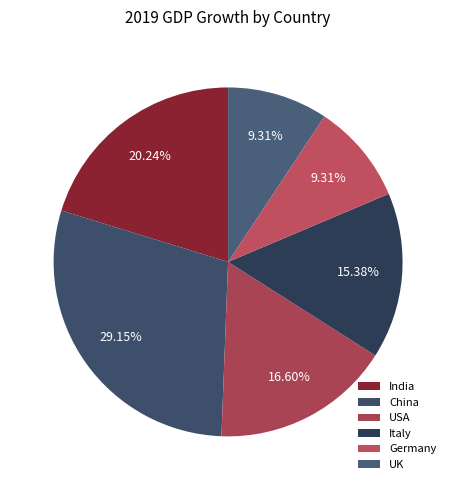

To the nearest percent, what is the combined percentage of Germany and USA?

26%